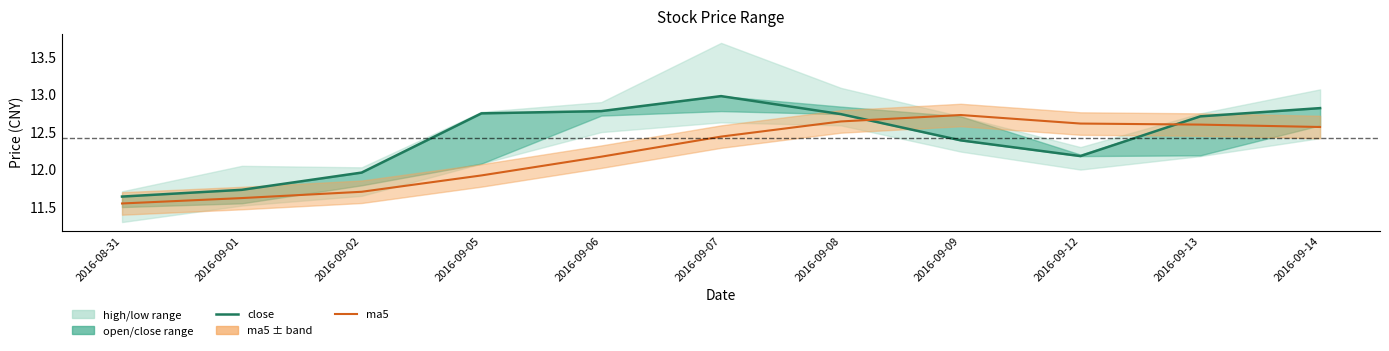

What is the sum of all close values?

136.7